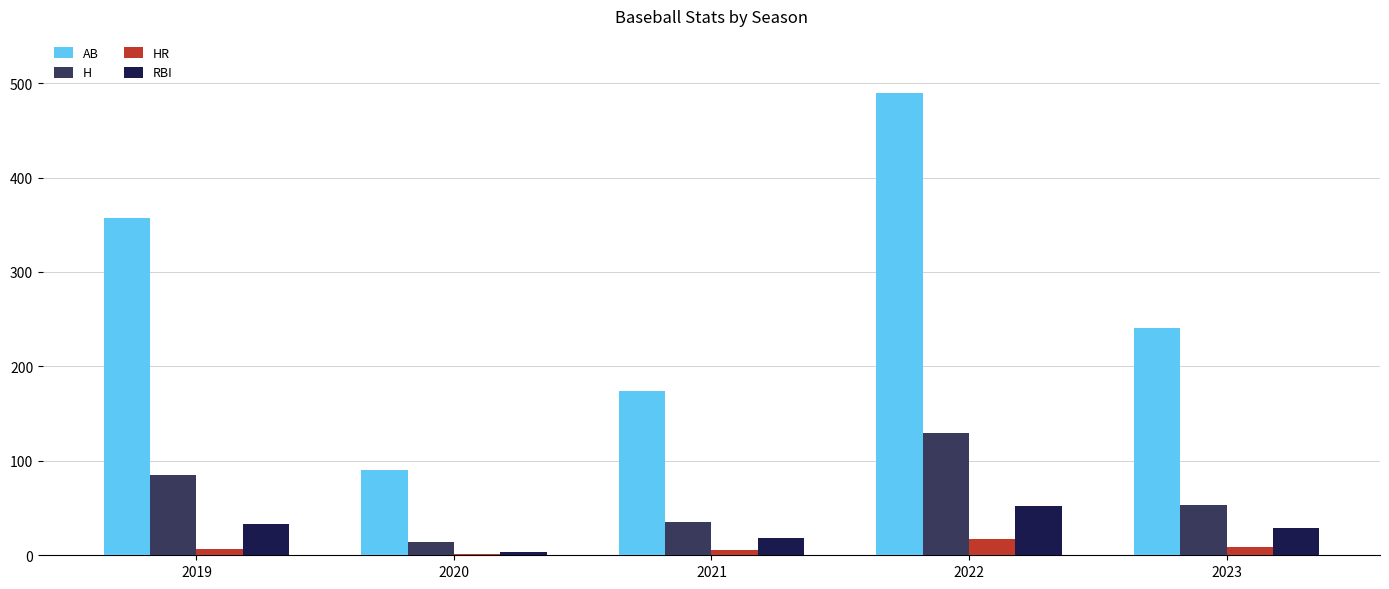

Read the RBI value at 2021.

18